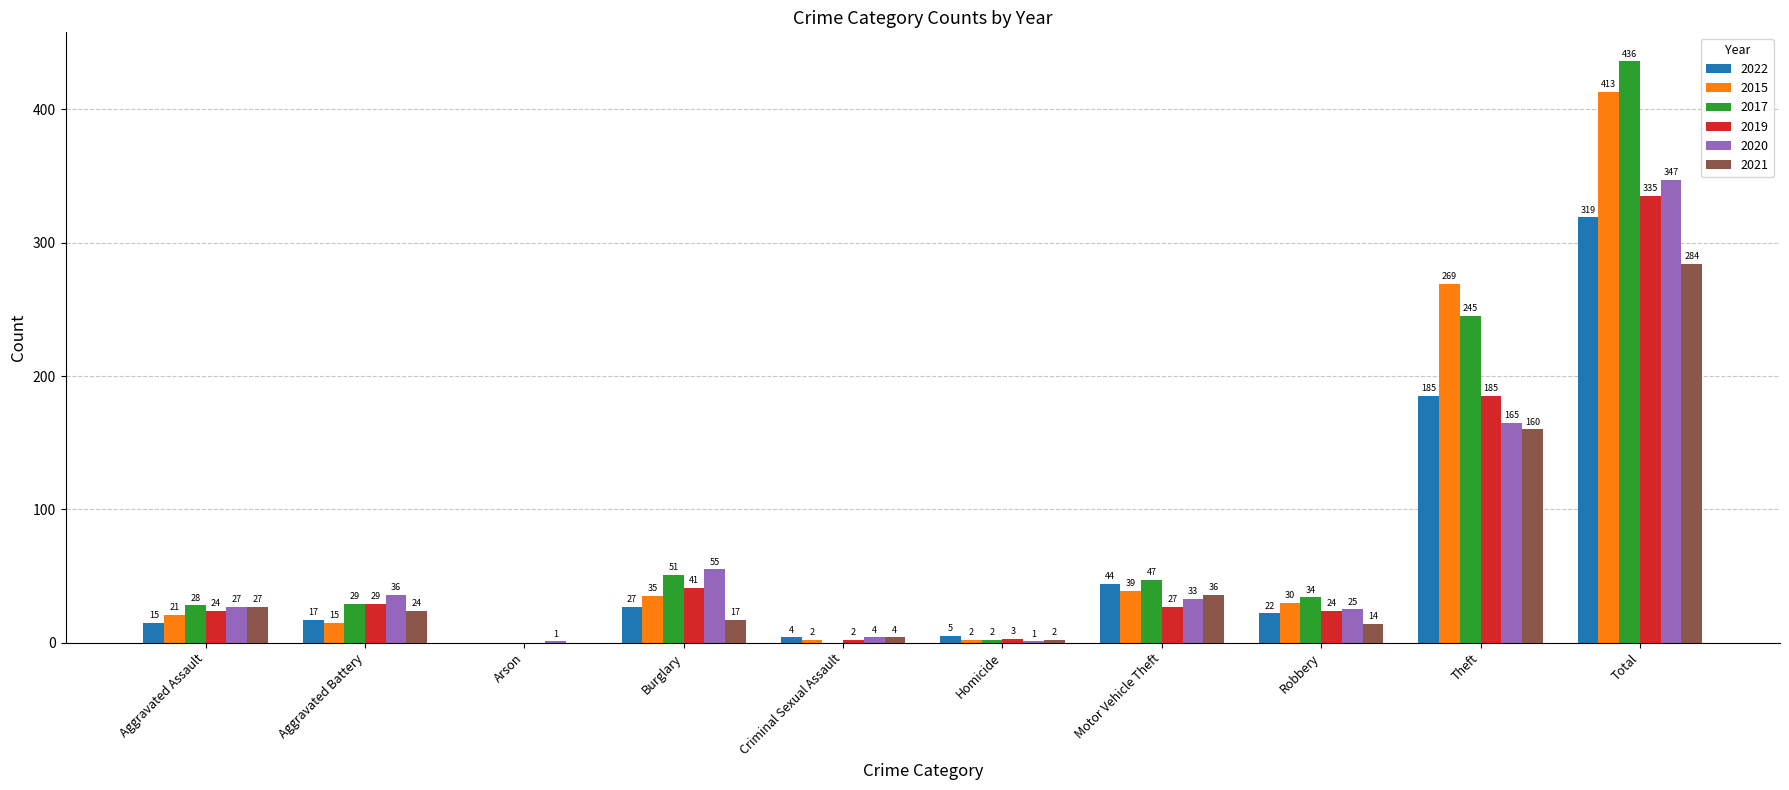

Where does the 2021 series first go above 24?

Aggravated Assault